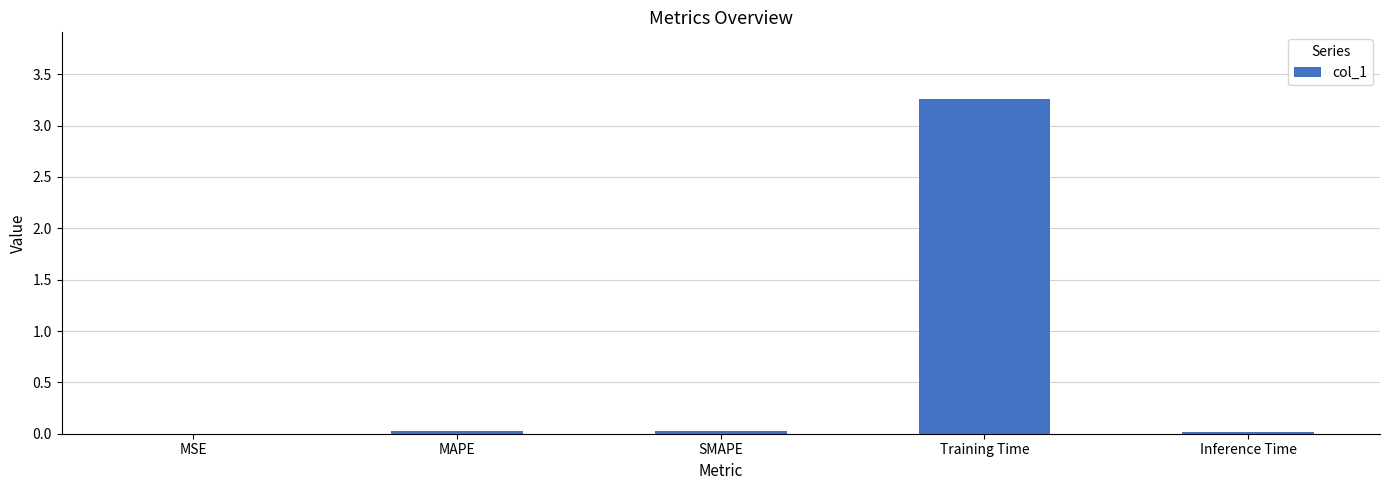

Which label corresponds to the largest value in the chart?

Training Time